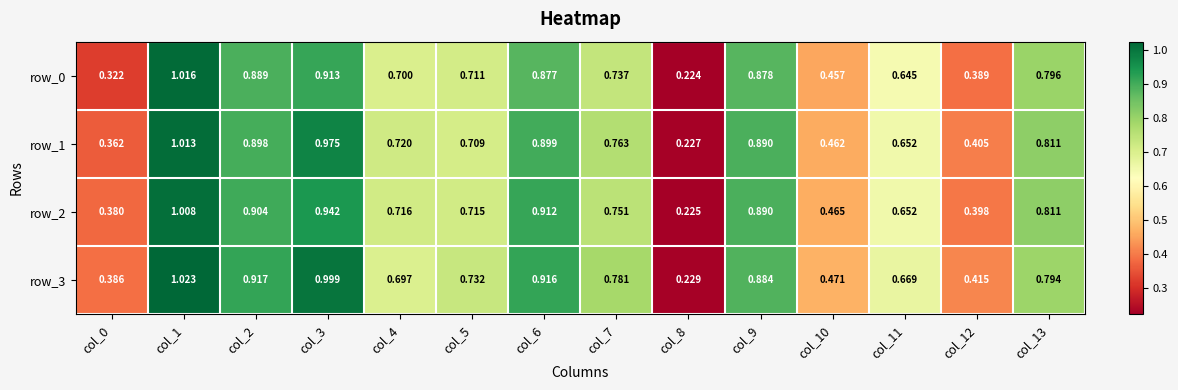

The row_2 series shows 0.2 at col_10. True or false?

False